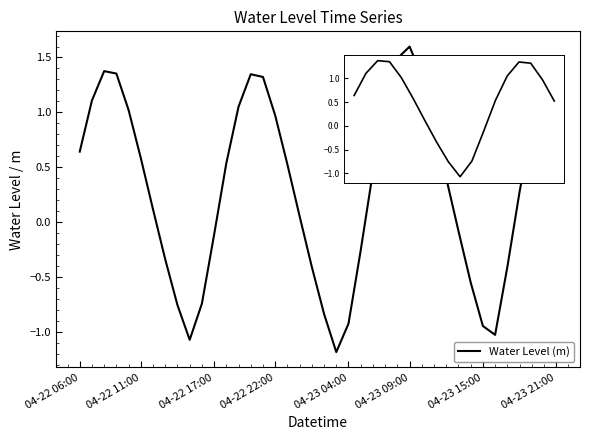

What is the minimum value shown in the chart?

-1.2